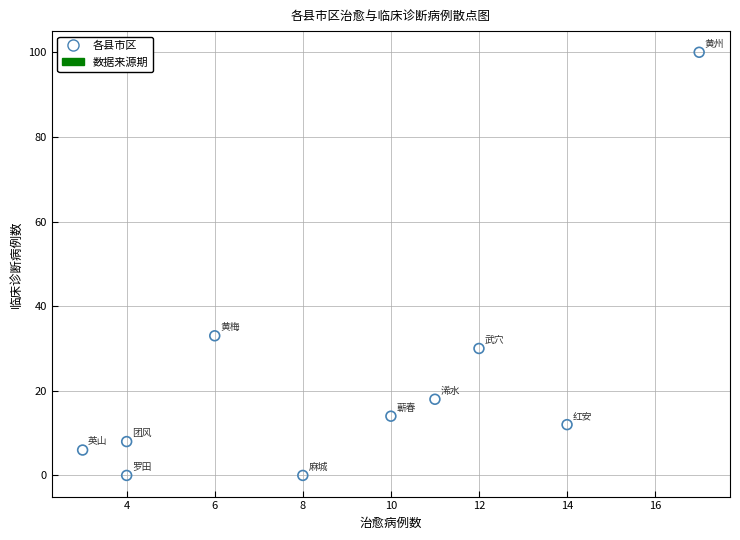

What is the range of Y values (max minus min)?

100